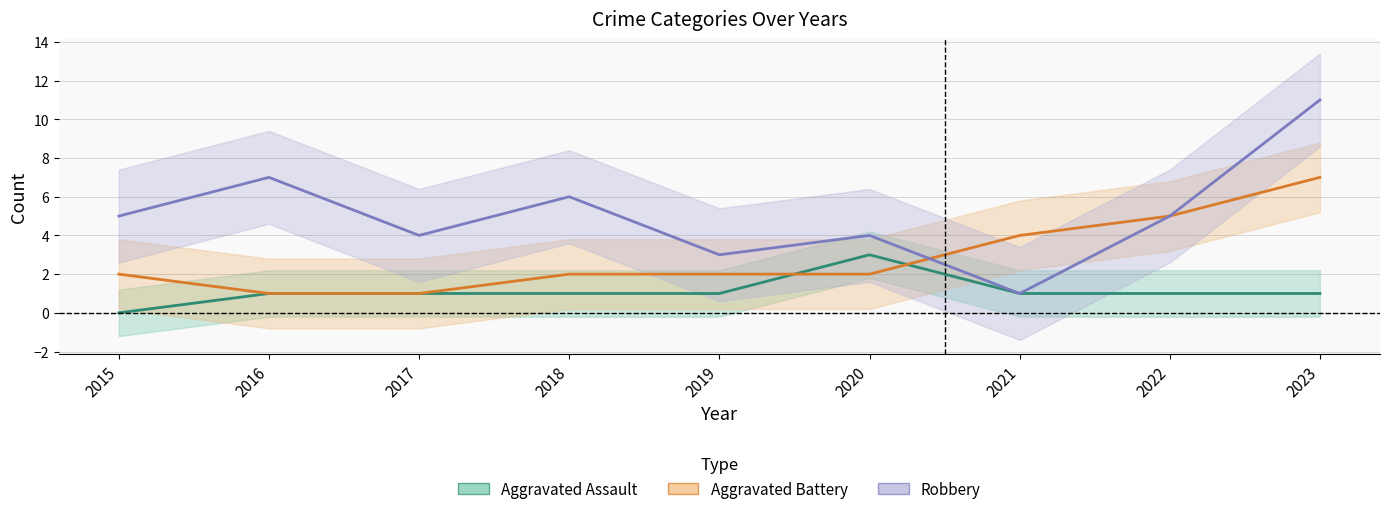

What are all the series names shown in the legend?

Aggravated Assault, Aggravated Battery, Robbery